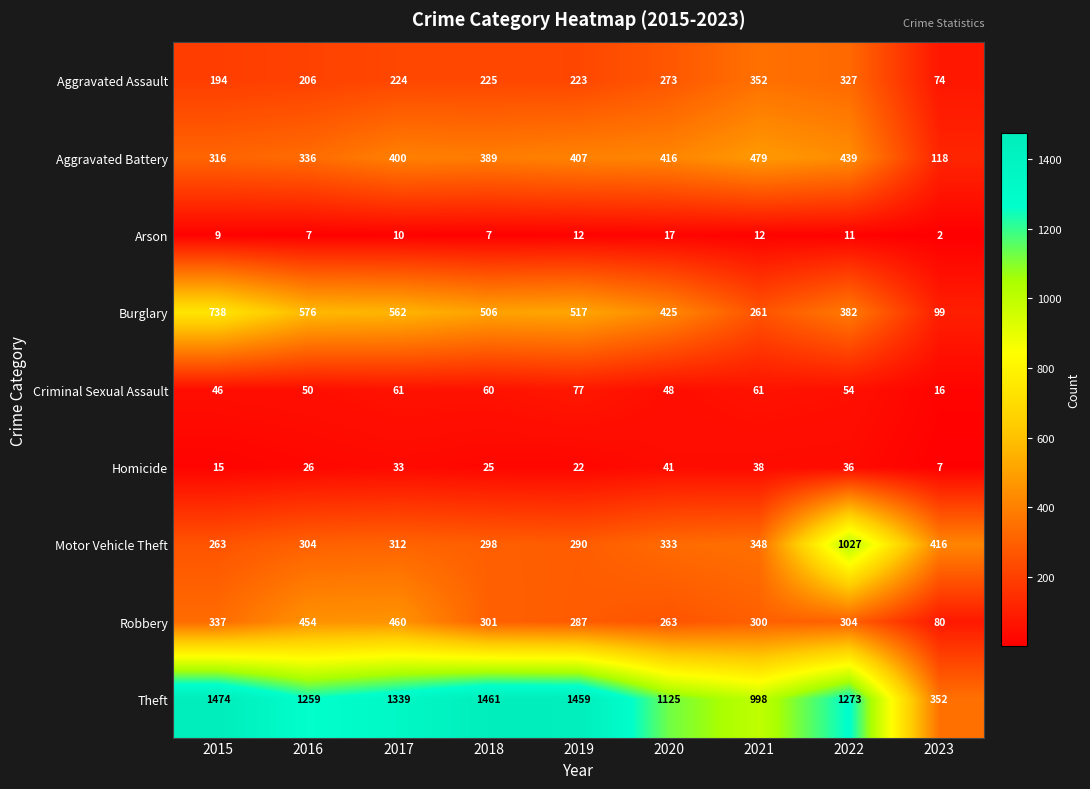

At which label is Robbery closest to 270?

2020